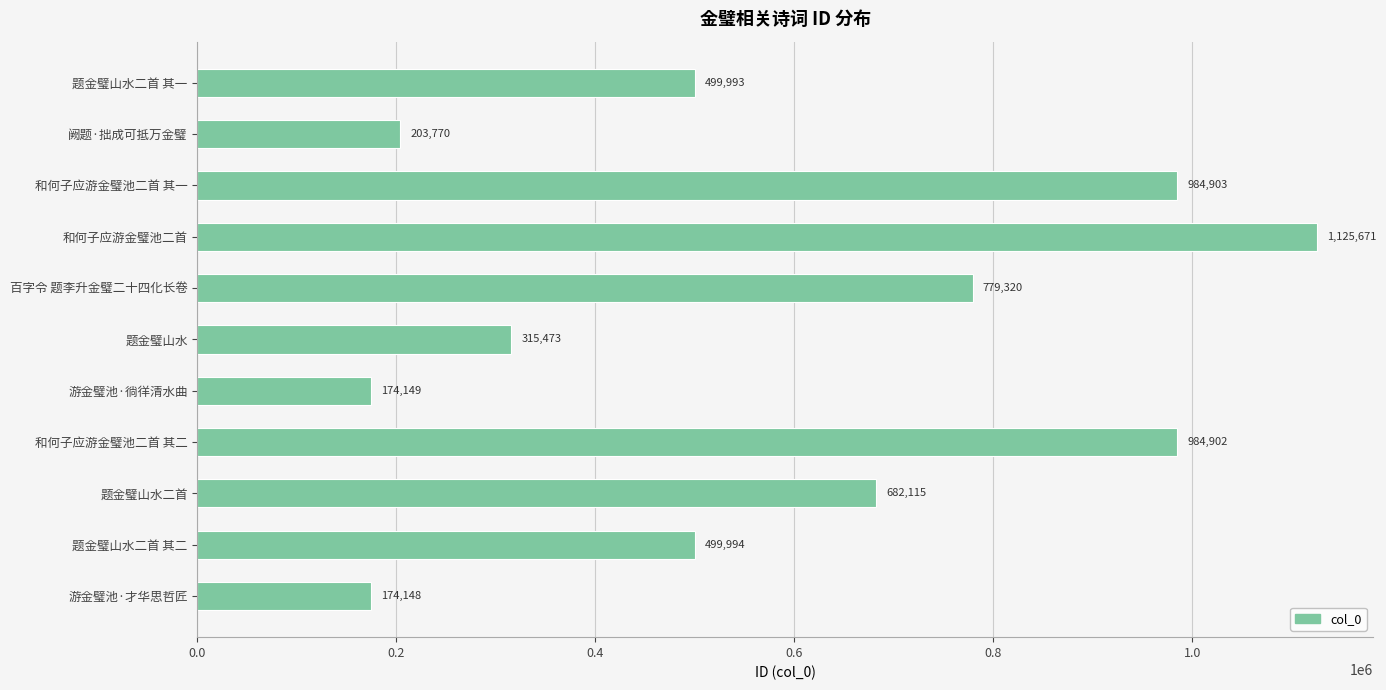

The chart shows a value of 682115 at 题金璧山水二首. True or false?

True